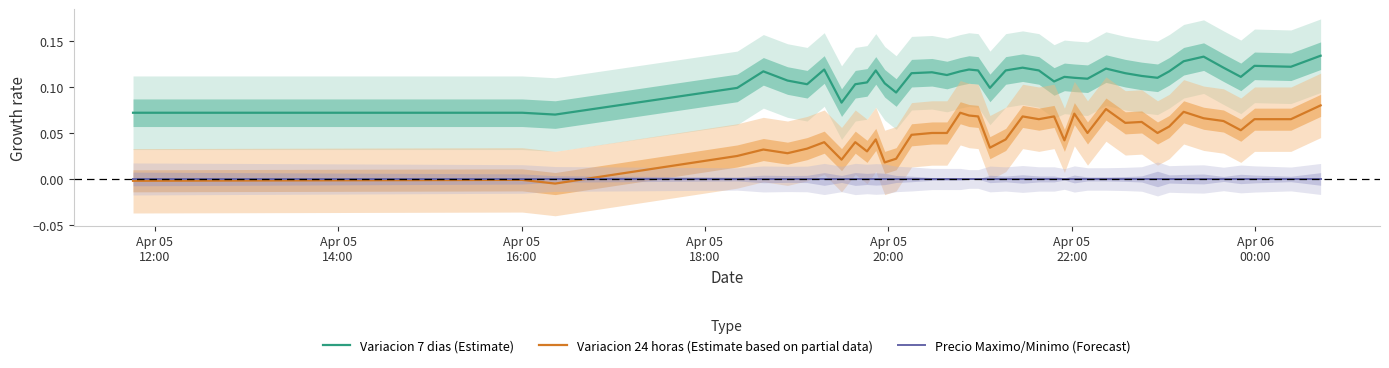

True or false: Variacion 24 horas (Estimate based on partial data) and Variacion 7 dias (Estimate) intersect in this chart.

False